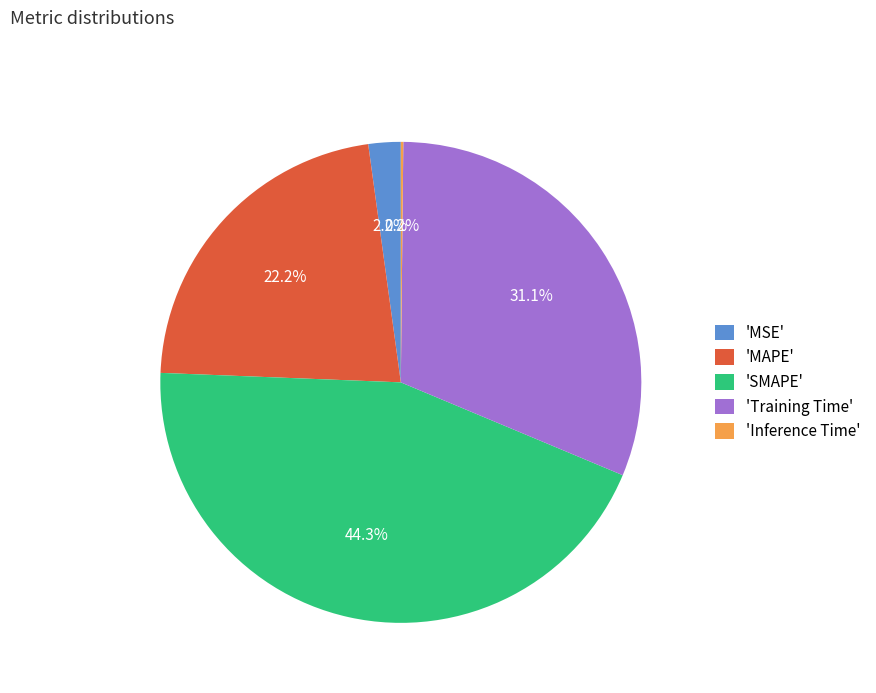

Combined, what portion of the pie is 'MSE' and 'Training Time'?

33.3%